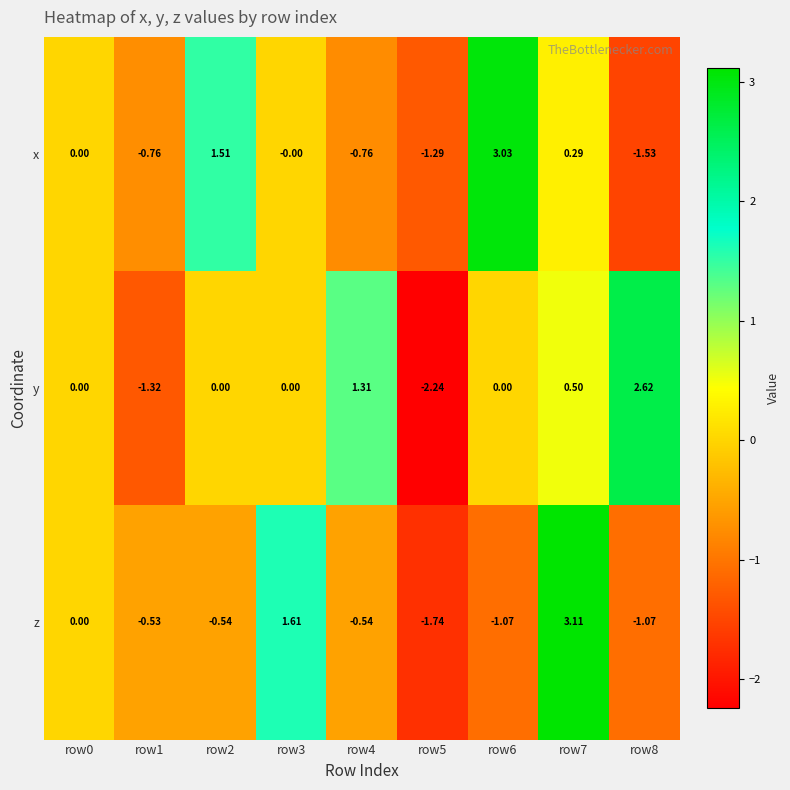

How many values in the x series are below 0?

4